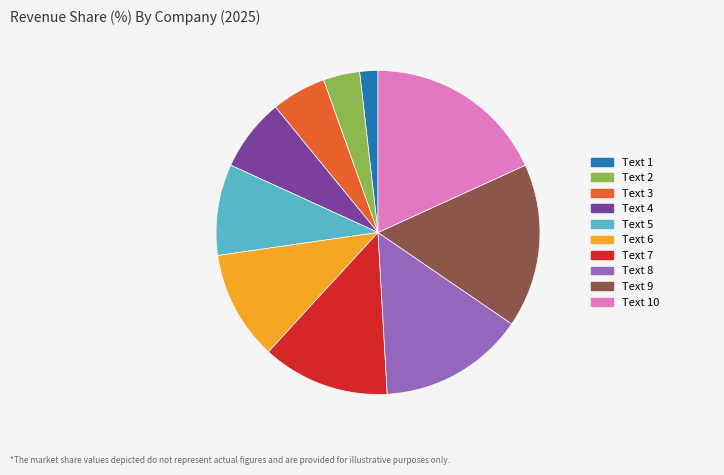

What is the ratio of the value at Text 6 to the value at Text 3?

2.0